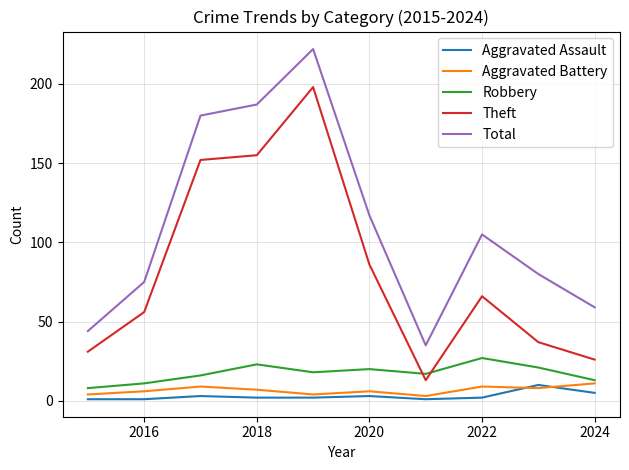

Which series ends up on top after the final intersection of Robbery and Theft?

Theft